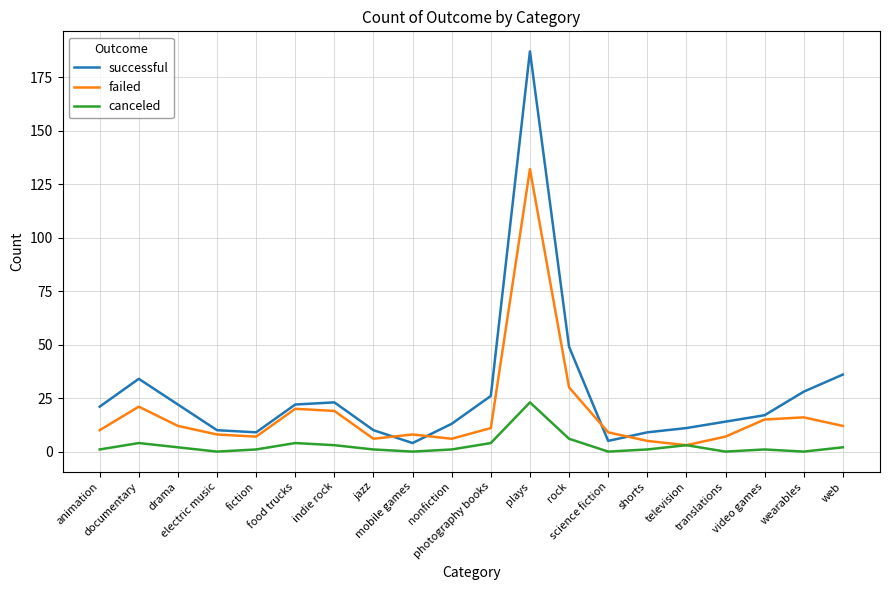

How many lines are shown in the chart?

3